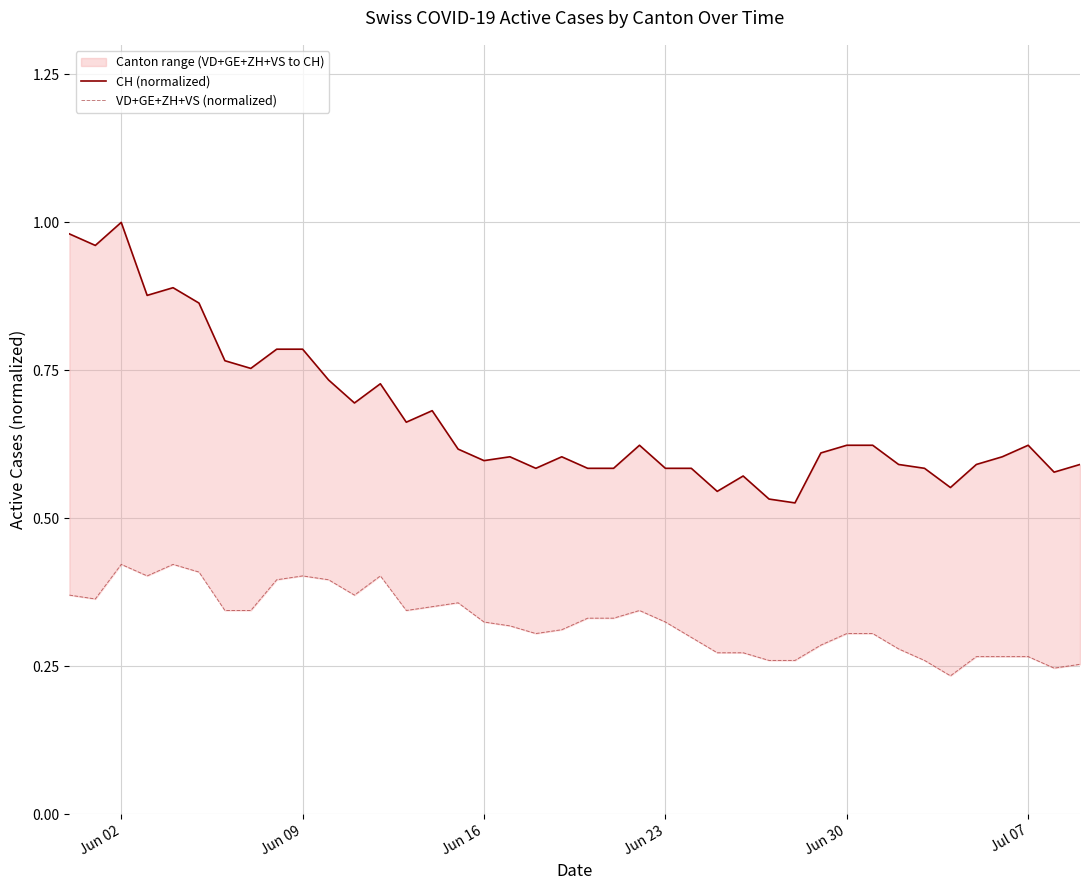

What is the sum of all CH (normalized) values?

26.9